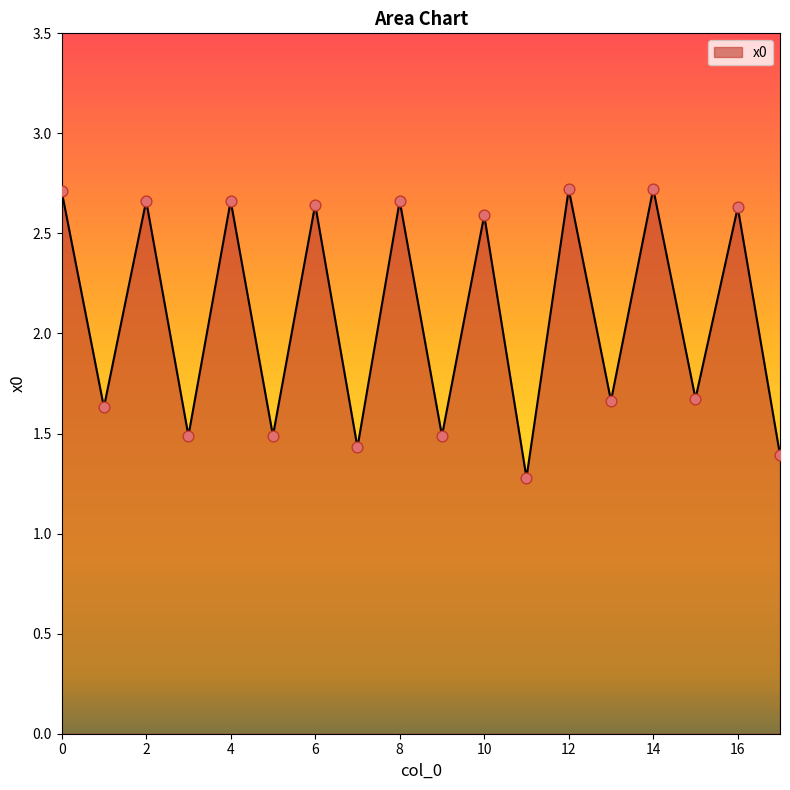

What is the difference between the maximum and minimum values?

1.4